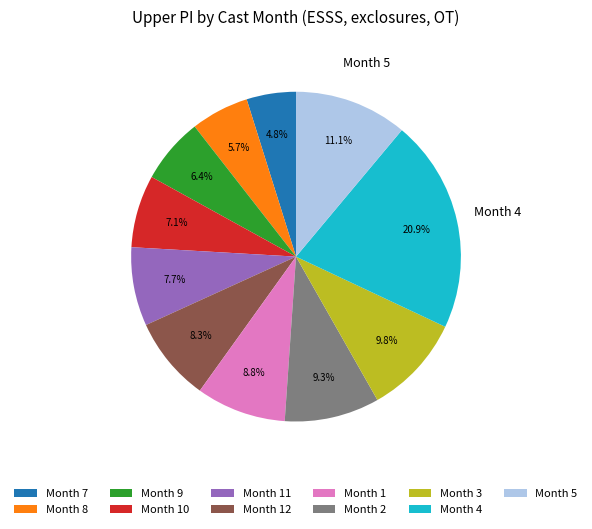

Combined, what portion of the pie is Month 8 and Month 9?

12.1%